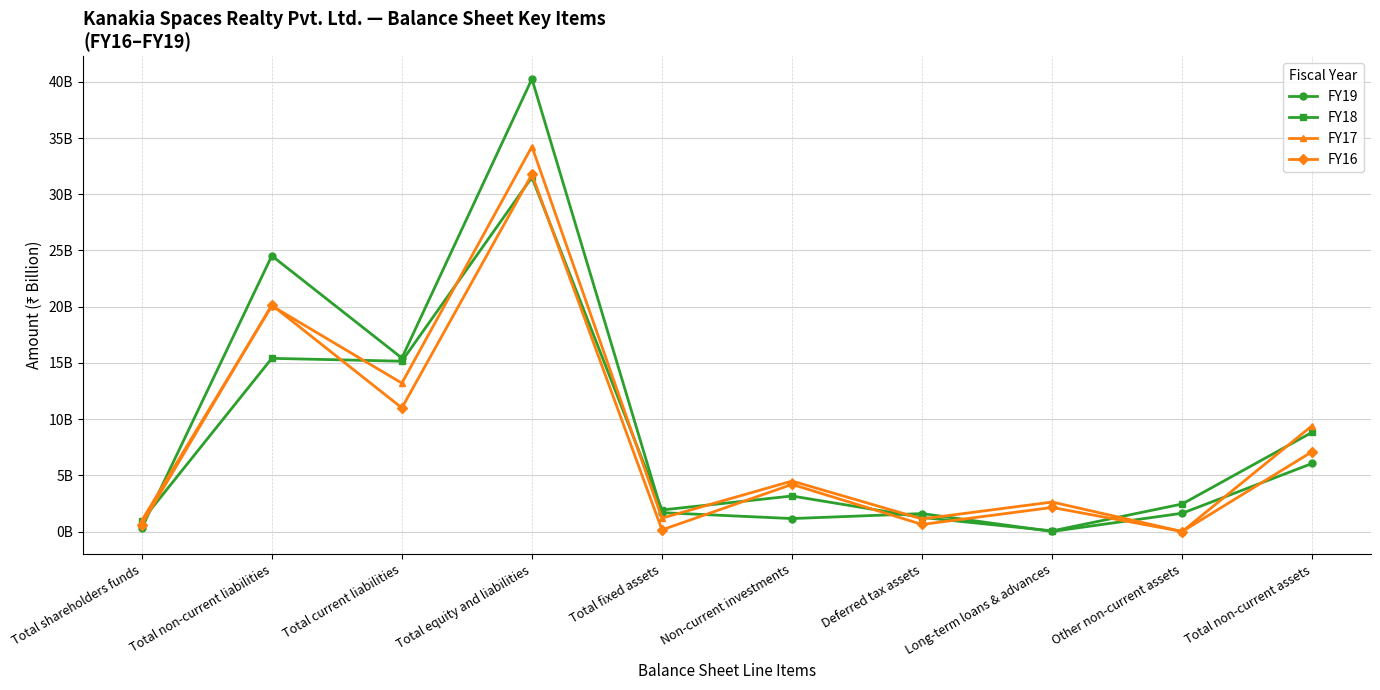

List the labels in order of FY16 value, smallest first.

Other non-current assets, Total fixed assets, Total shareholders funds, Deferred tax assets, Long-term loans & advances, Non-current investments, Total non-current assets, Total current liabilities, Total non-current liabilities, Total equity and liabilities